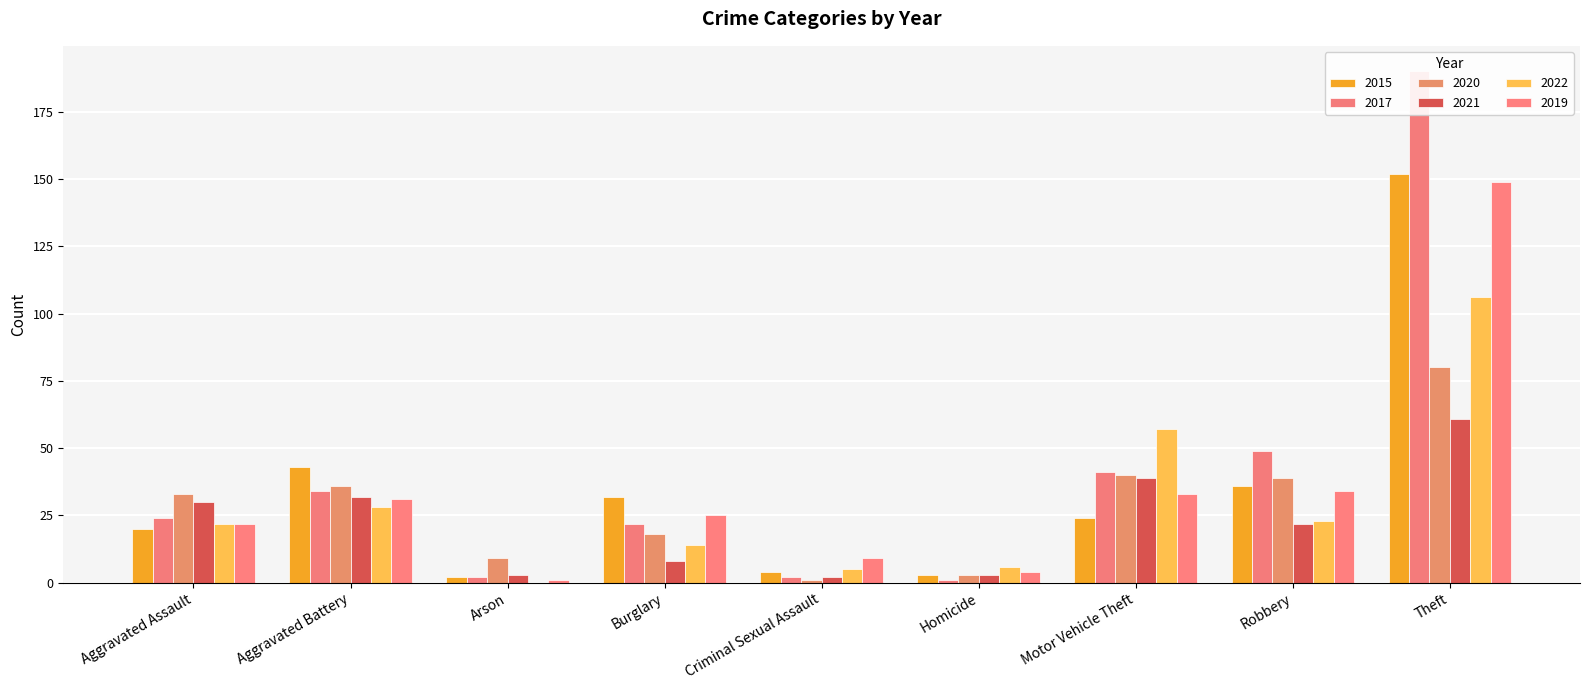

Read the 2020 value at Burglary.

18